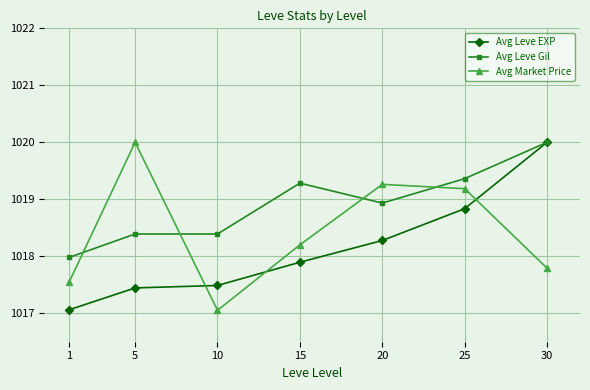

Between 5 and 30, which series saw the biggest shift?

Avg Leve EXP